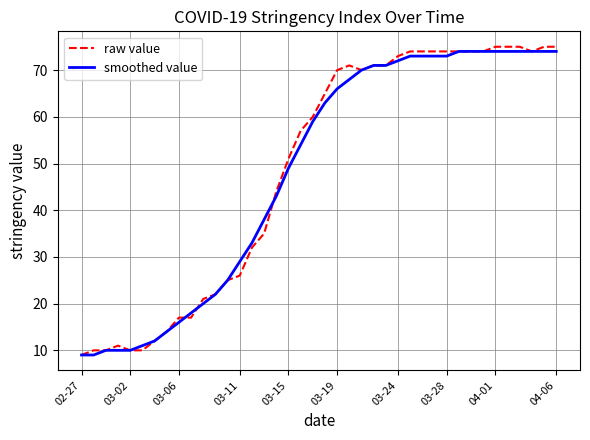

Which series has the widest spread of values?

raw value